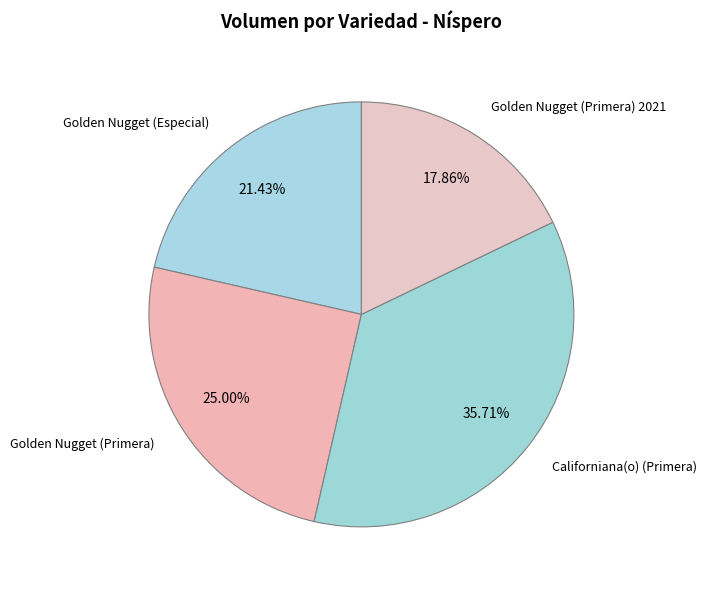

To the nearest percent, what is the combined percentage of Golden Nugget (Especial) and Californiana(o) (Primera)?

57%